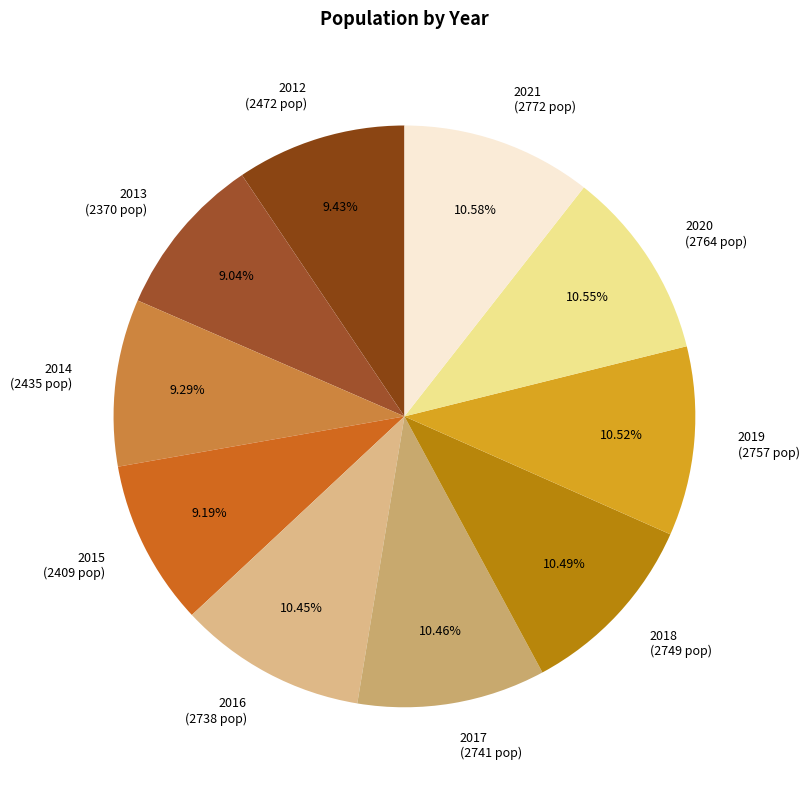

Does any single category account for the majority?

No